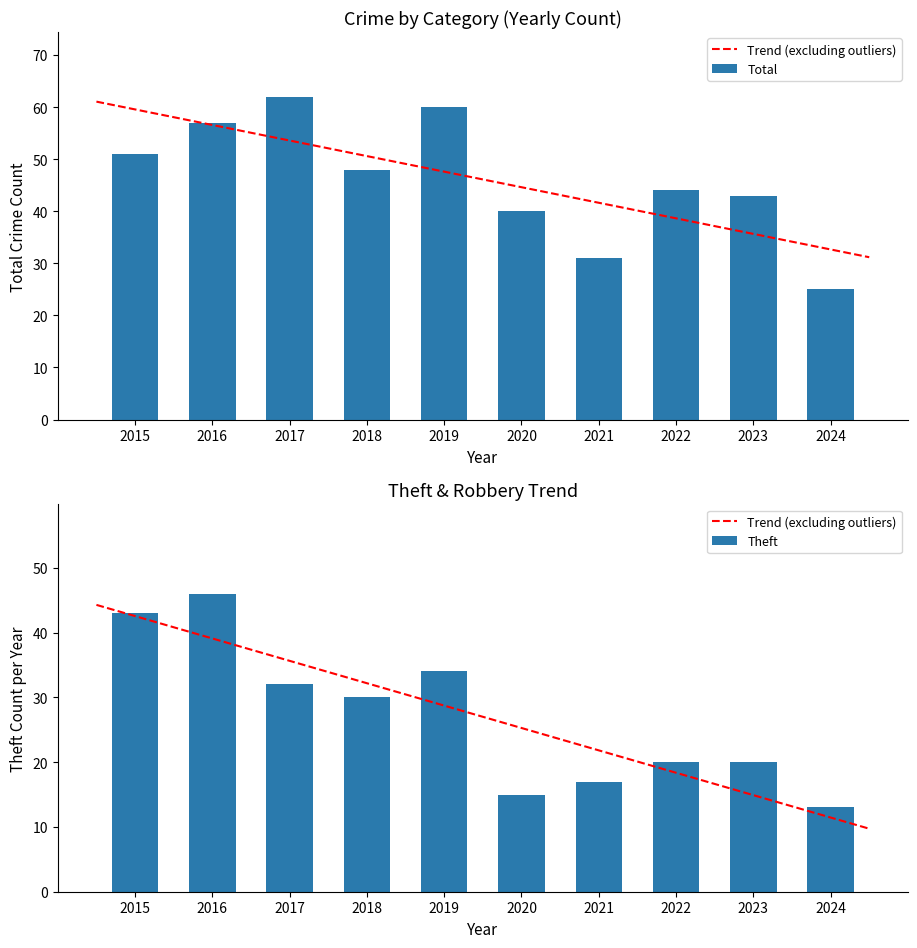

Which category has the highest value in the Total series?

2017